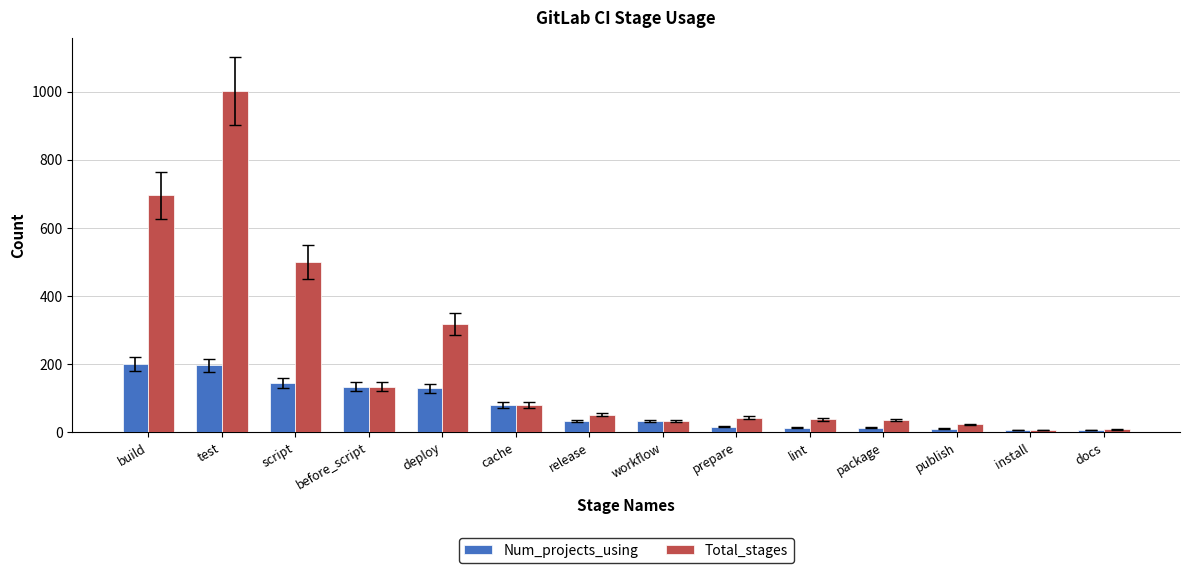

Rank the series by their average value, from highest to lowest.

Total_stages, Num_projects_using